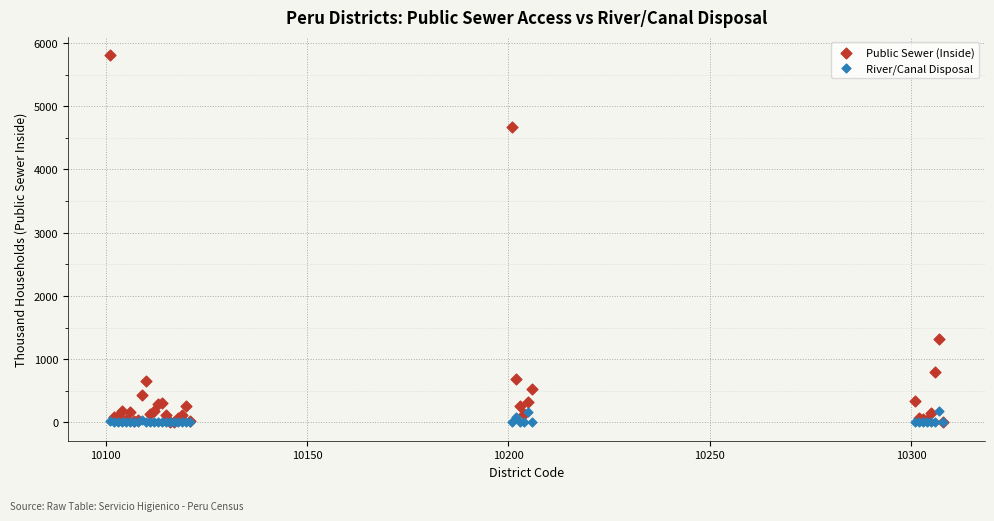

What are all the series names shown in the legend?

Public Sewer (Inside), River/Canal Disposal